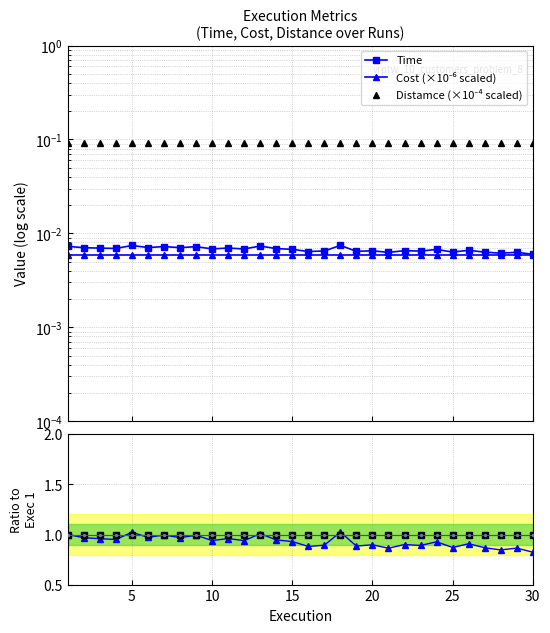

Between 5 and 15, which series saw the biggest shift?

Time ratio